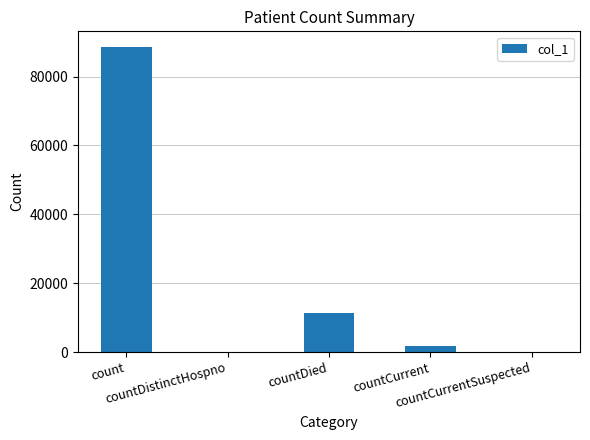

What is the sum of all values?

101747